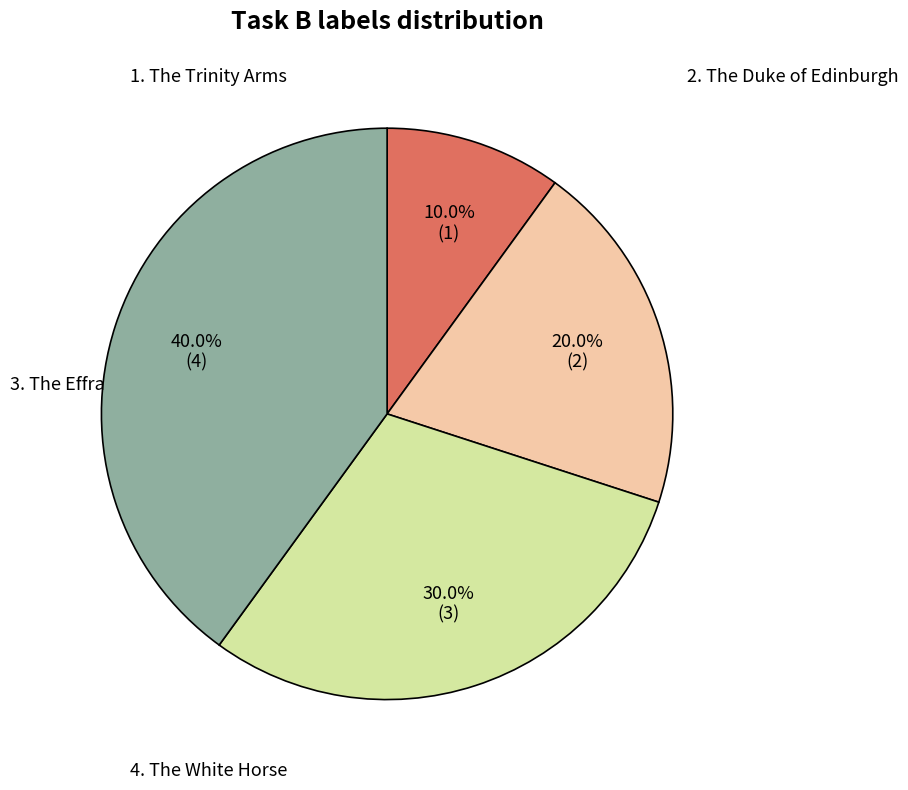

Is there a majority slice in this chart?

No